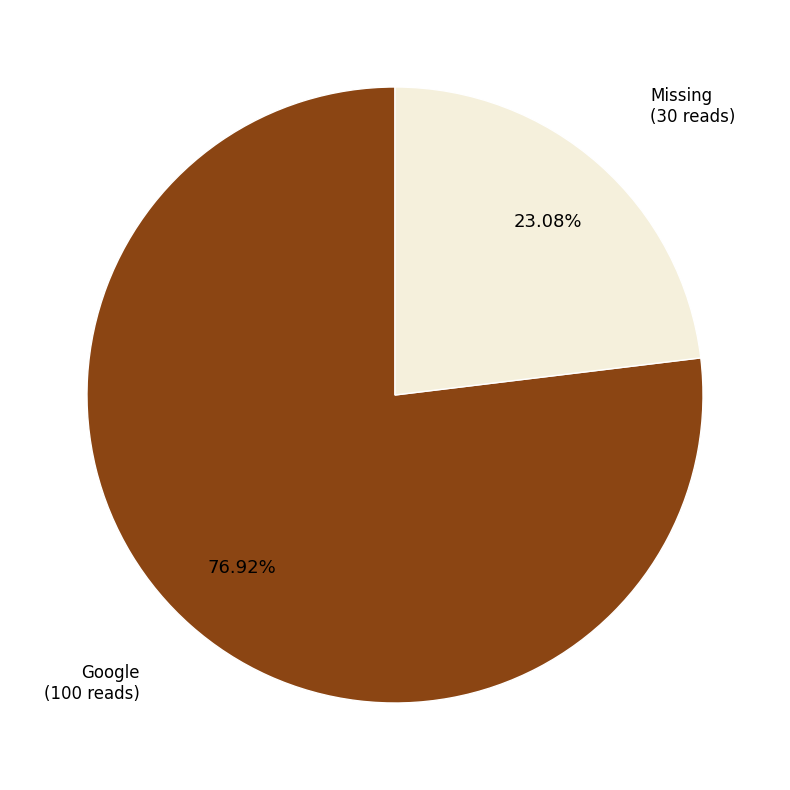

Rank the categories by value from lowest to highest.

Missing, Google